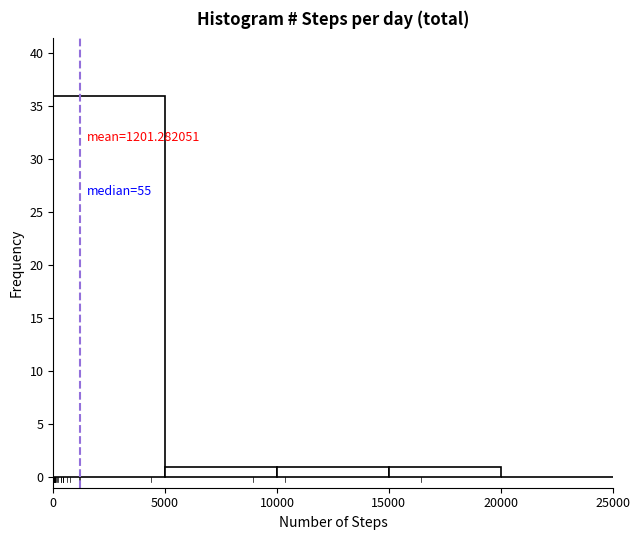

Over which range of the x-axis is the bar tallest?

0 to 5000